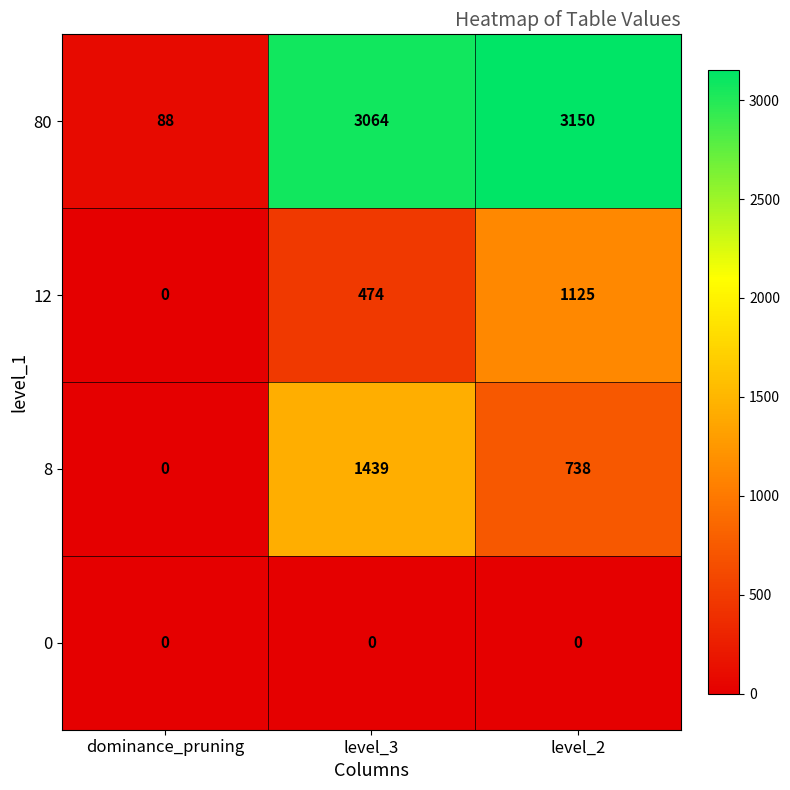

What is the total value across all series at level_2?

5013